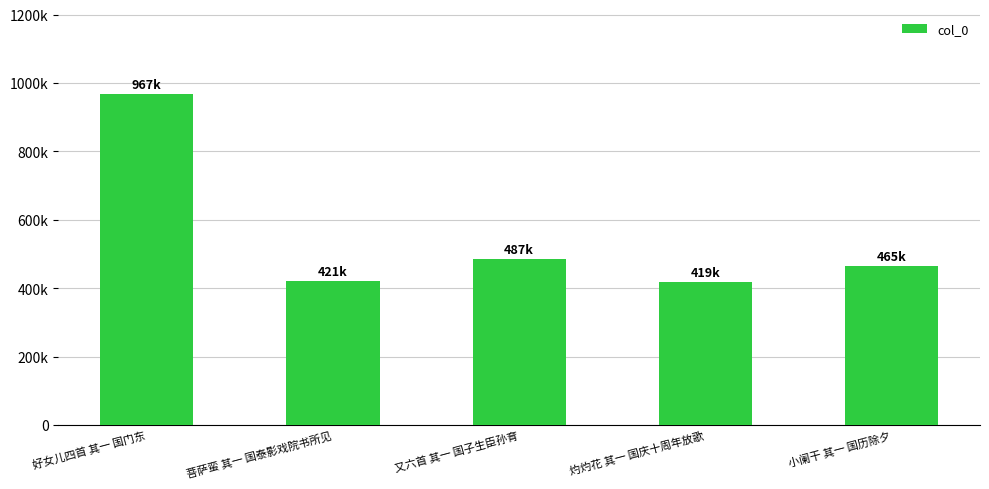

What is the ratio of the value at 灼灼花 其一 国庆十周年放歌 to the value at 菩萨蛮 其一 国泰影戏院书所见?

1.0